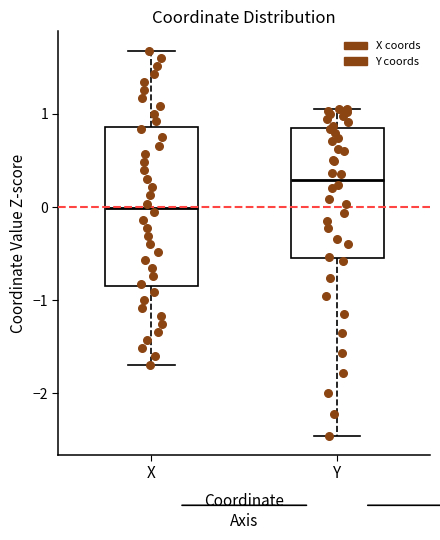

Where does the upper whisker of the box for Y end on the y-axis? The values are not printed on the chart, so give them approximately, as read against the axis.

1.1